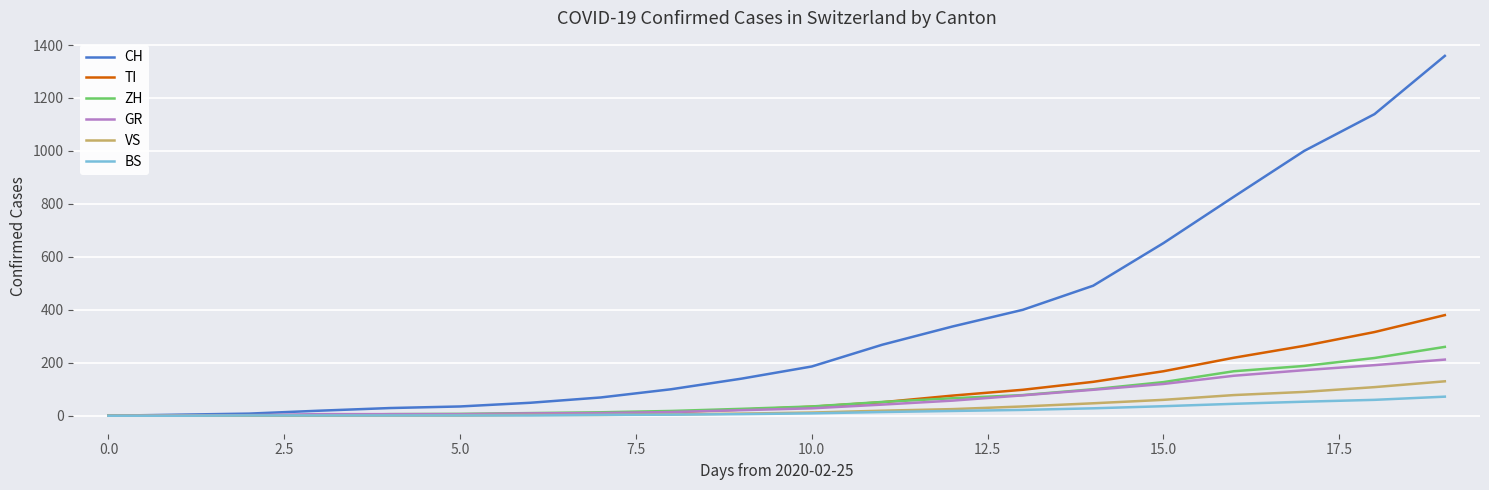

What is the greatest value displayed?

1359